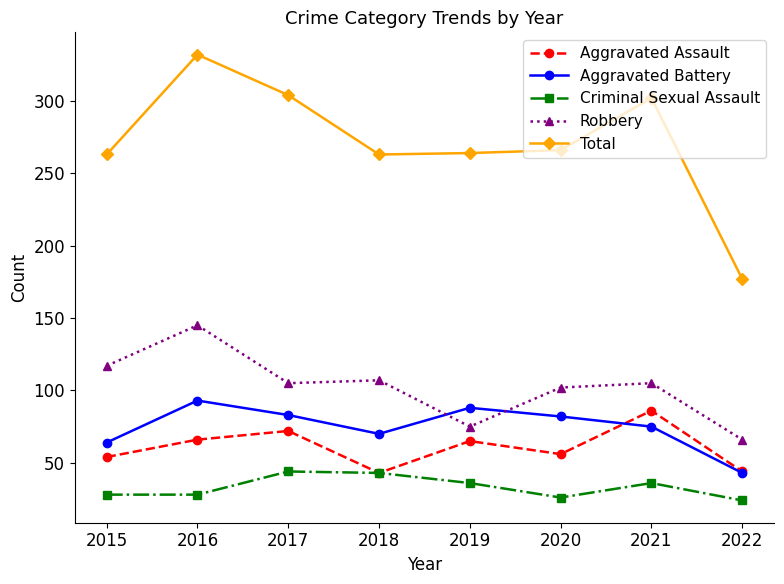

Which series has the largest total across all categories?

Total